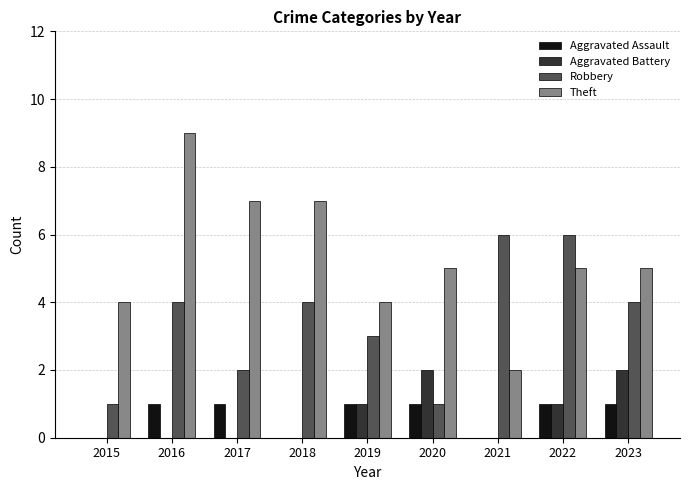

The value of Aggravated Assault at 2020 is 2. True or false?

False